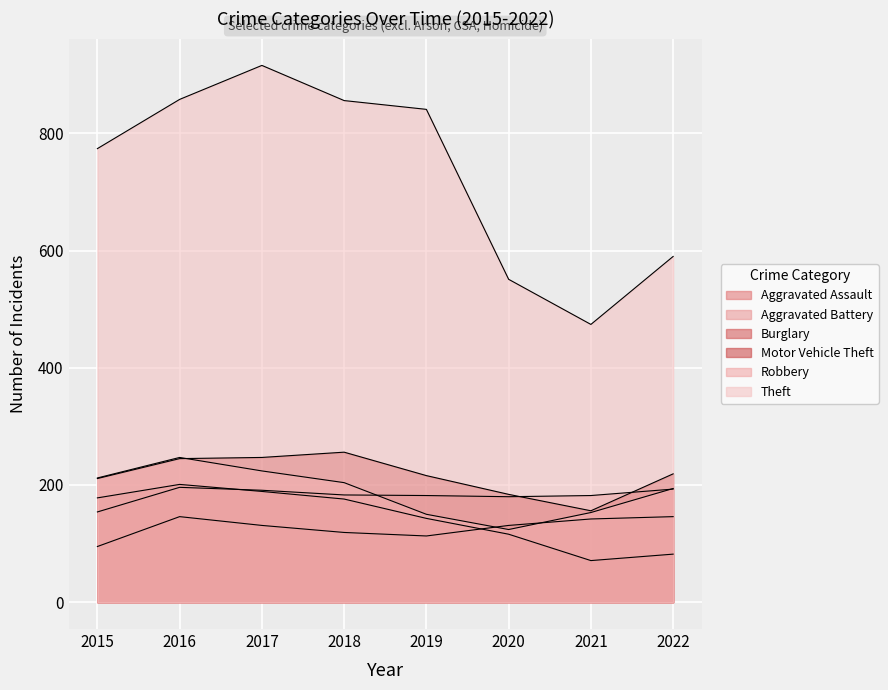

Which series has the largest range (max minus min)?

Theft